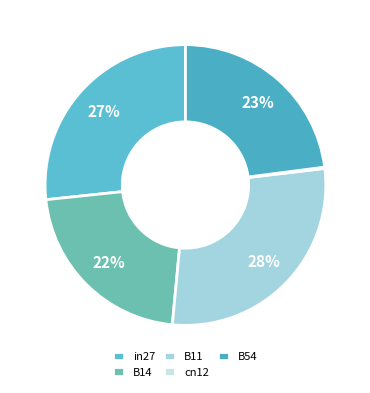

What is the change in value from in27 to B14?

-0.1